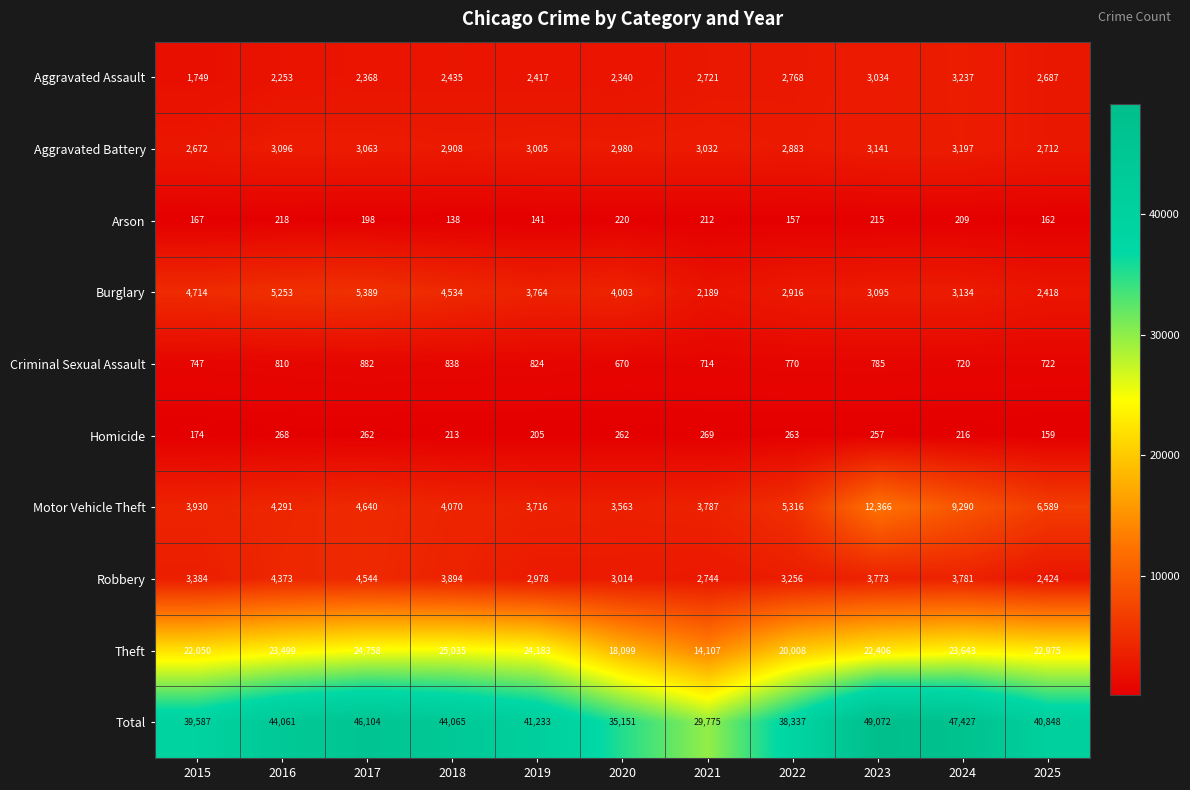

List the series in order of their peak value, lowest first.

Arson, Homicide, Criminal Sexual Assault, Aggravated Battery, Aggravated Assault, Robbery, Burglary, Motor Vehicle Theft, Theft, Total